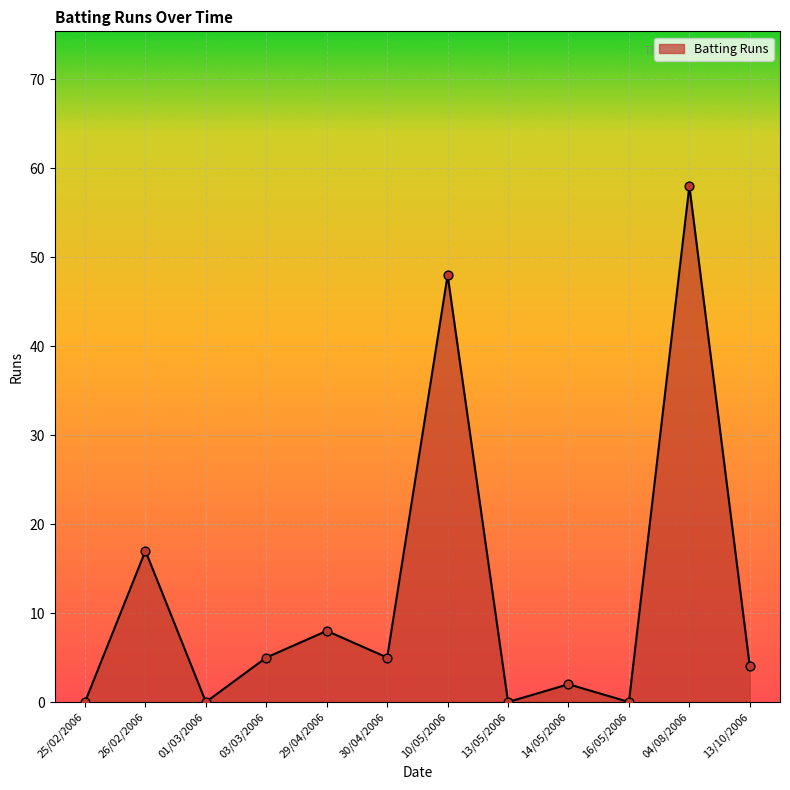

Between 13/05/2006 and 14/05/2006, which is larger?

14/05/2006